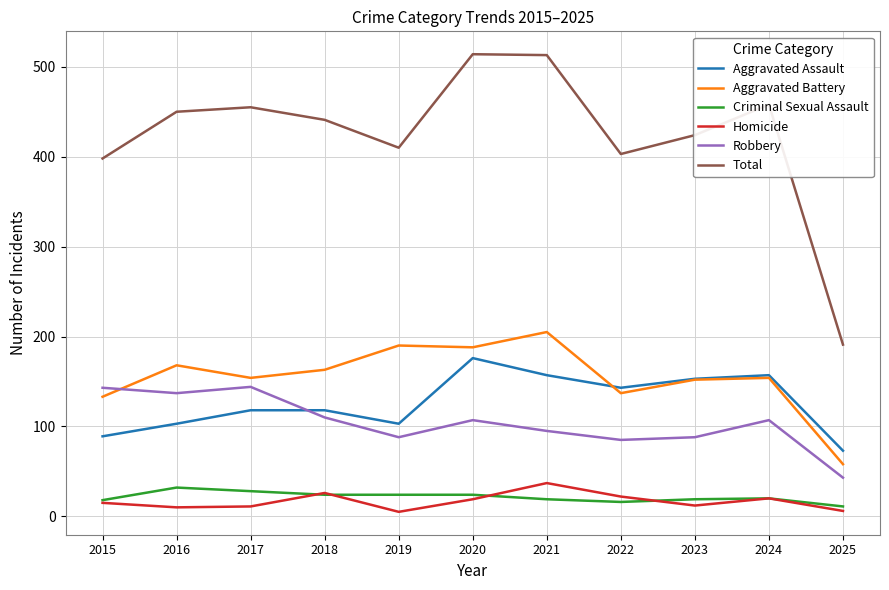

What is the lowest value of the Aggravated Battery series?

58